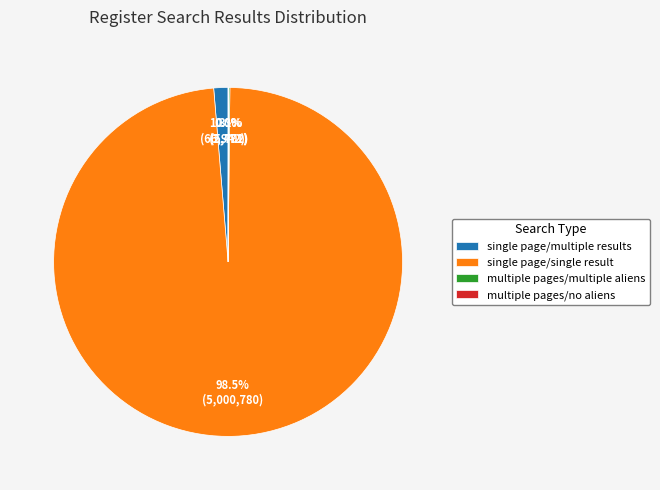

Which slice is the largest?

single page/single result